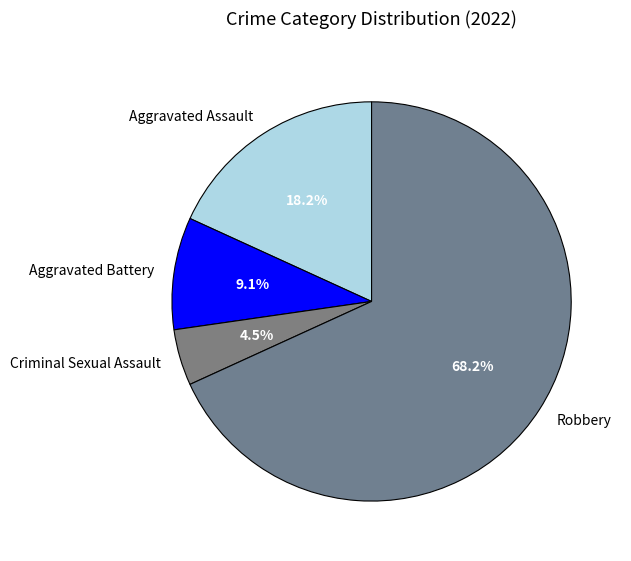

Which has a higher value, Robbery or Criminal Sexual Assault?

Robbery